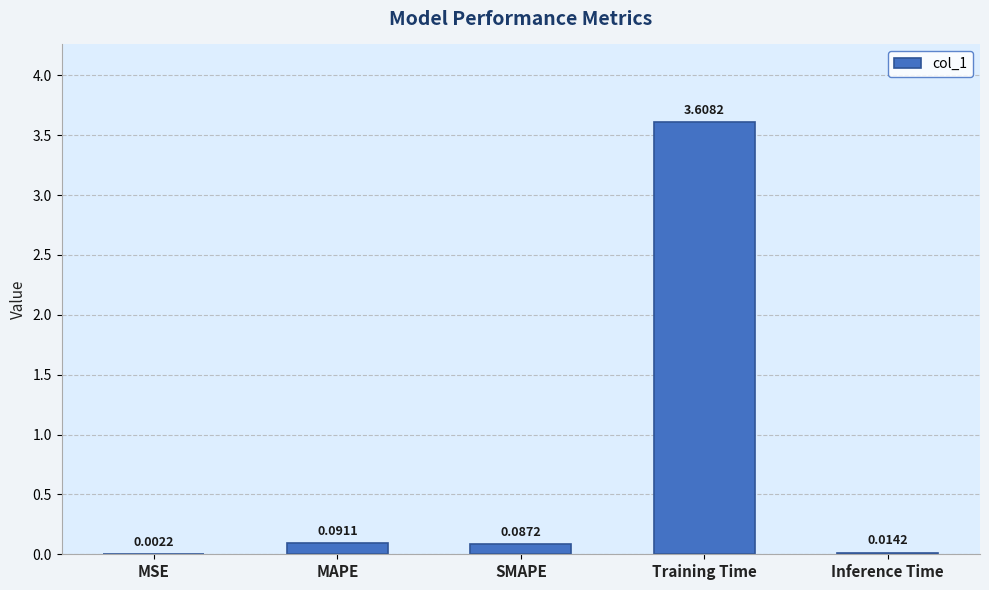

What is the sum of all values?

3.8